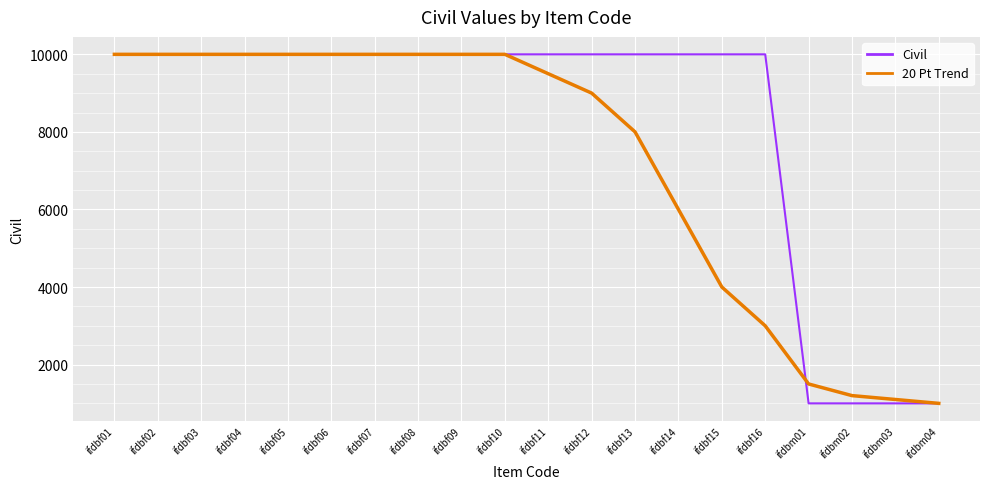

What is the greatest value displayed?

10000